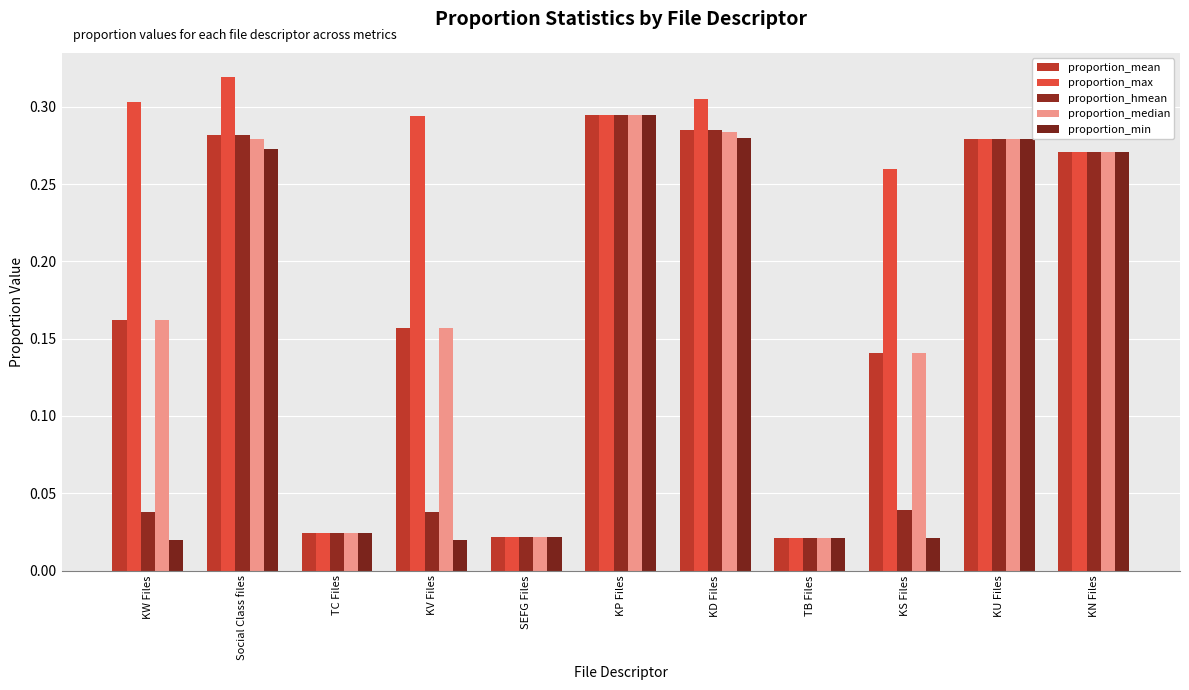

Does the chart contain any negative values?

No